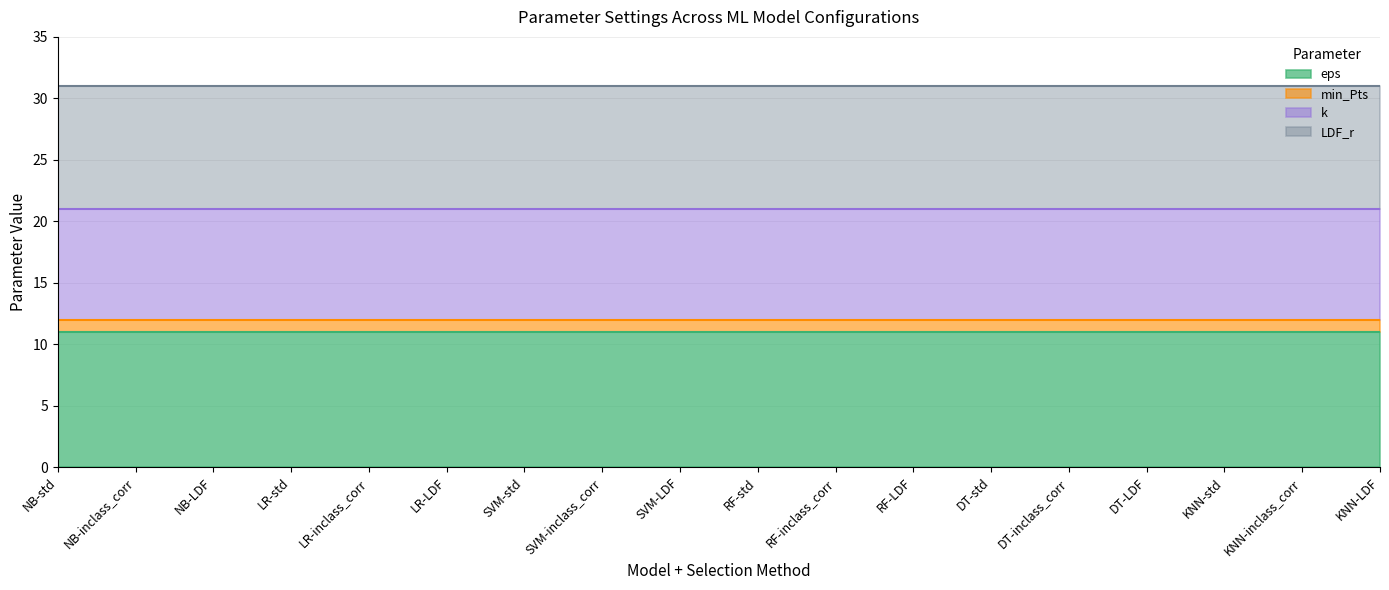

What is the value of the min_Pts point at the 3rd from the left?

1